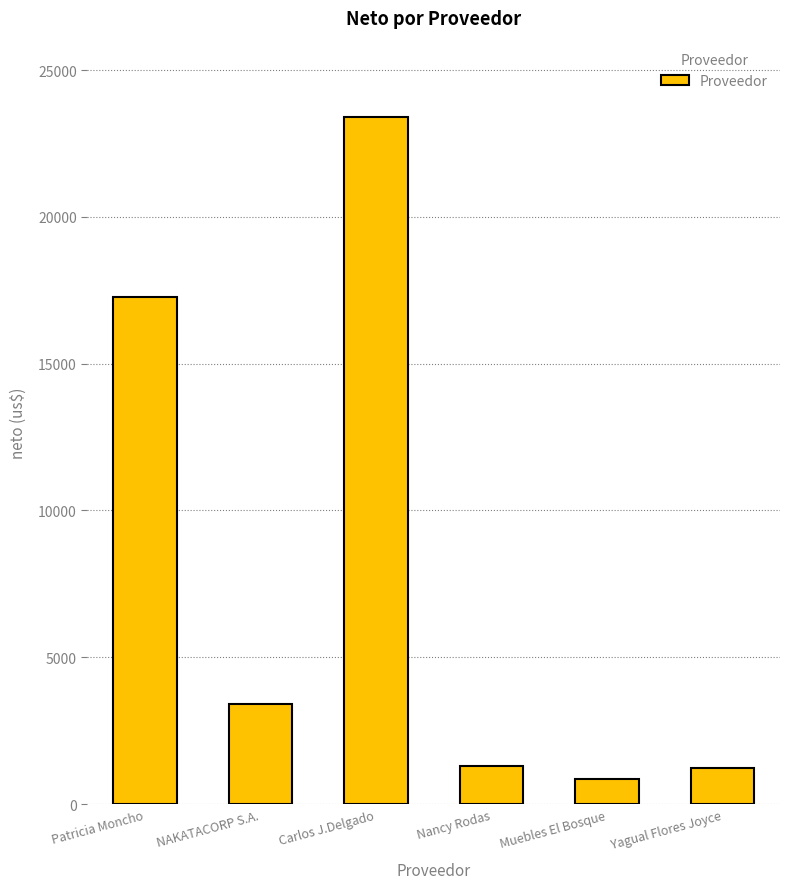

What is the difference between the maximum and minimum values?

22547.5